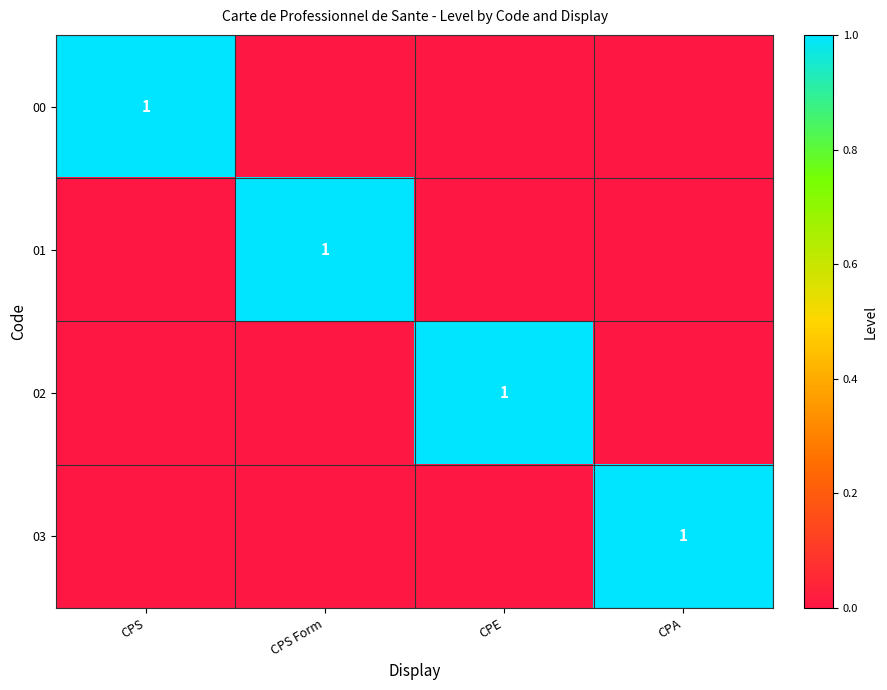

True or false: 00 has a value of 2 at CPS.

False